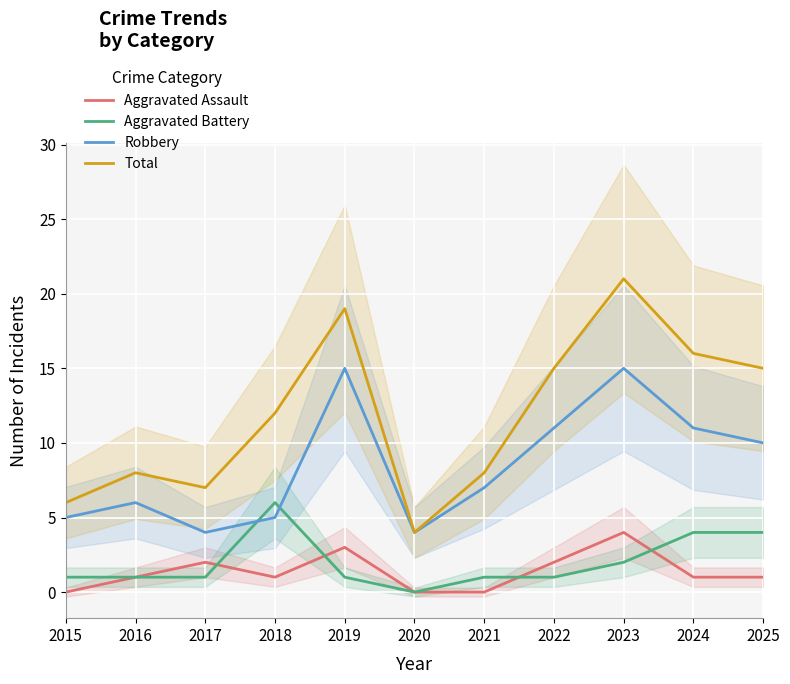

True or false: Robbery and Total cross at least once.

False